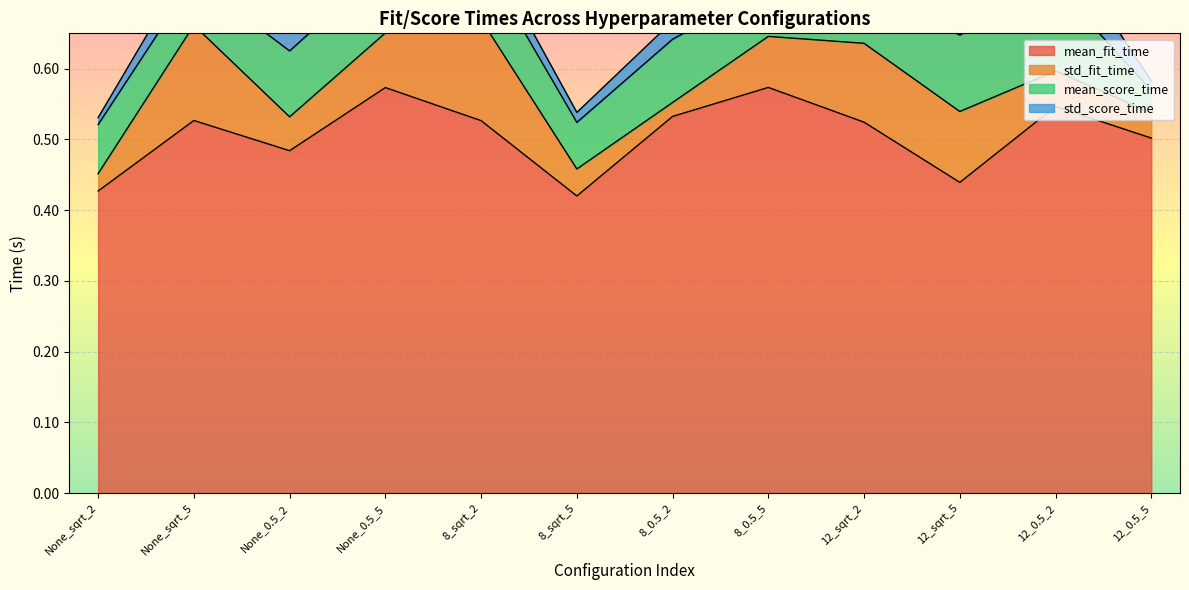

Count the mean_fit_time values in the range 0 to 1.

12